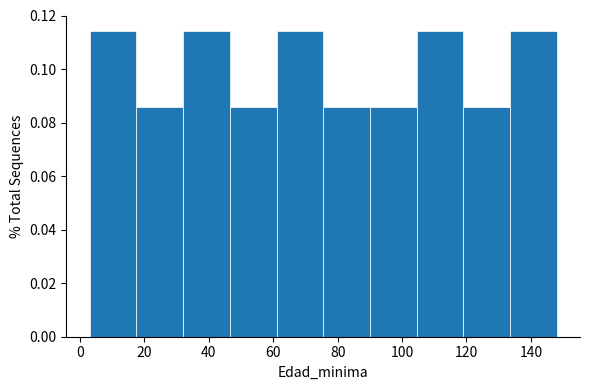

Reading left to right, transcribe this chart: for each bar, give the range it covers on the x-axis and its height. Neither the bar edges nor the heights are printed on the chart, so give them approximately, as read against the axes.

3.0 to 17.5: 0.114
17.5 to 32.0: 0.086
32.0 to 46.5: 0.114
46.5 to 61.0: 0.086
61.0 to 75.5: 0.114
75.5 to 90.0: 0.086
90.0 to 104.5: 0.086
104.5 to 119.0: 0.114
119.0 to 133.5: 0.086
133.5 to 148.0: 0.114